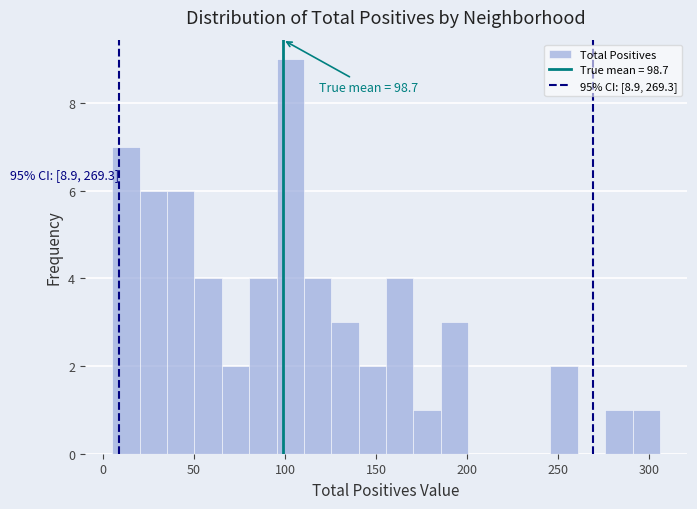

Read against the x-axis, roughly where is the centre of the tallest bar?

105